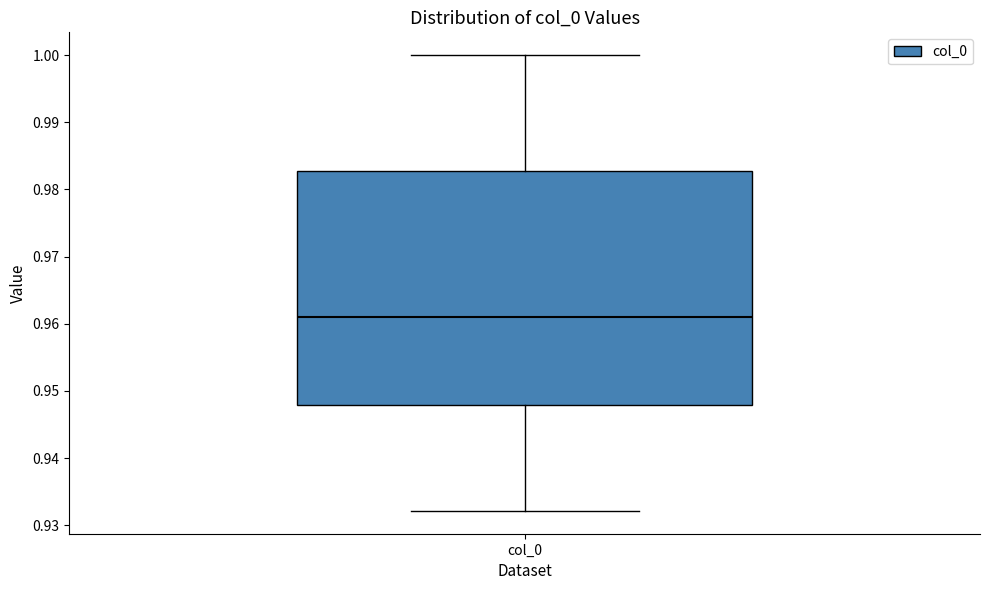

Read this box plot against the y-axis: the position of the median line, the range covered by the box, and the ends of both whiskers. The values are not printed on the chart, so give them approximately, as read against the axis.

median 0.961, box 0.948 to 0.983, whiskers 0.932 to 1.000